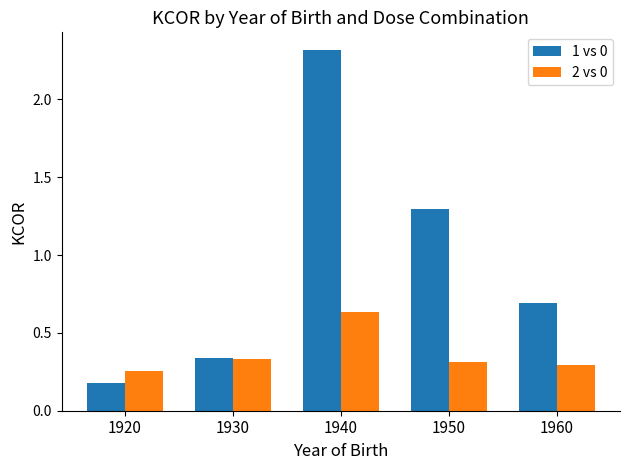

Rank the categories by 1 vs 0 value from lowest to highest.

1920, 1930, 1960, 1950, 1940